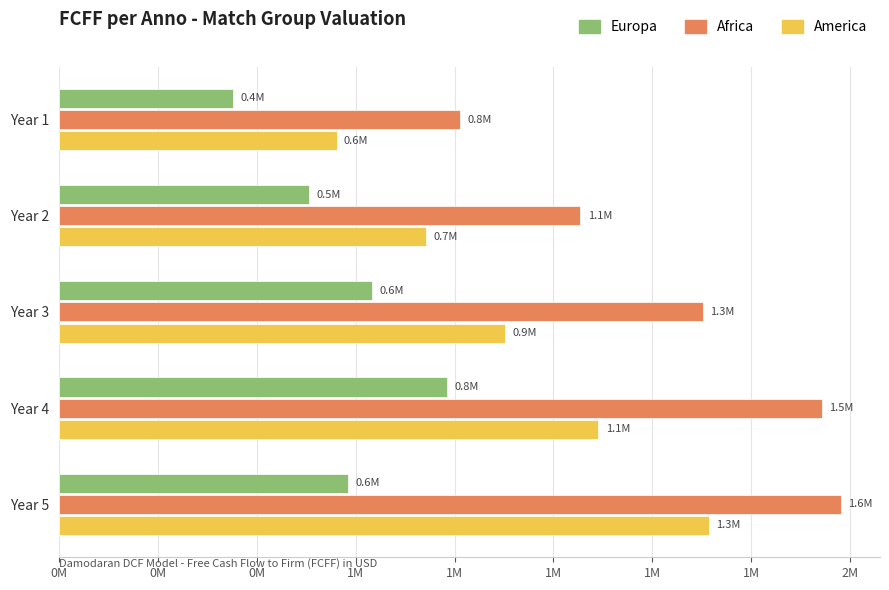

What is the difference between the maximum and second lowest values in the Africa series?

527272.0